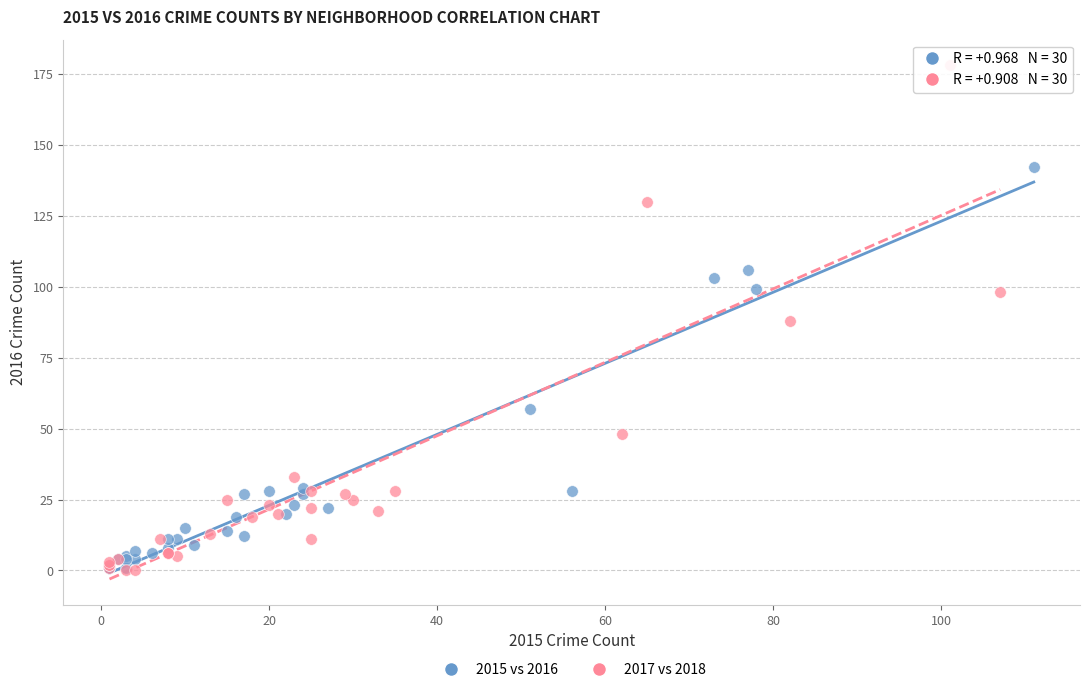

Which series has the widest spread of Y values?

2017 vs 2018